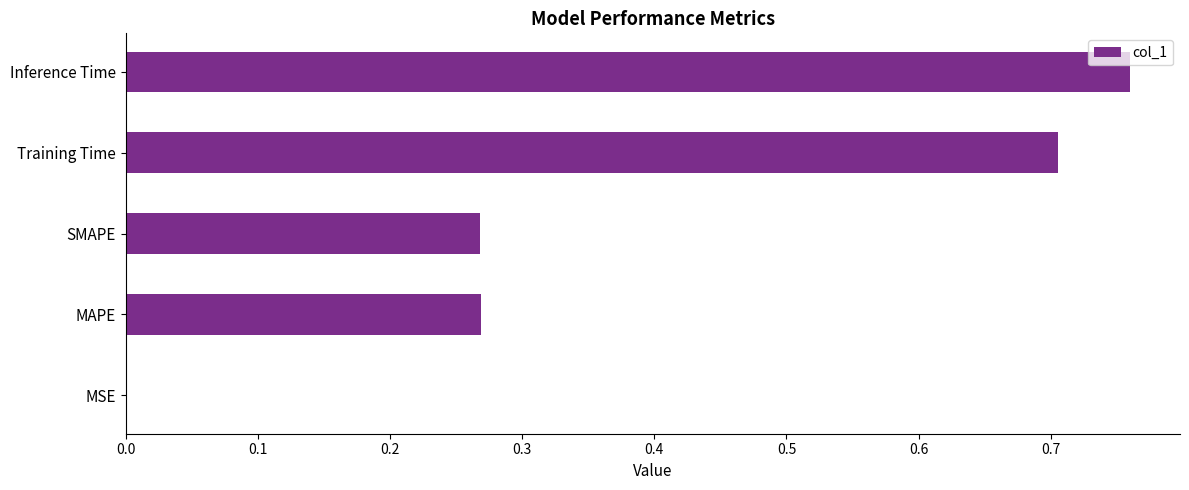

True or false: the data shows 1.0 at Training Time.

False